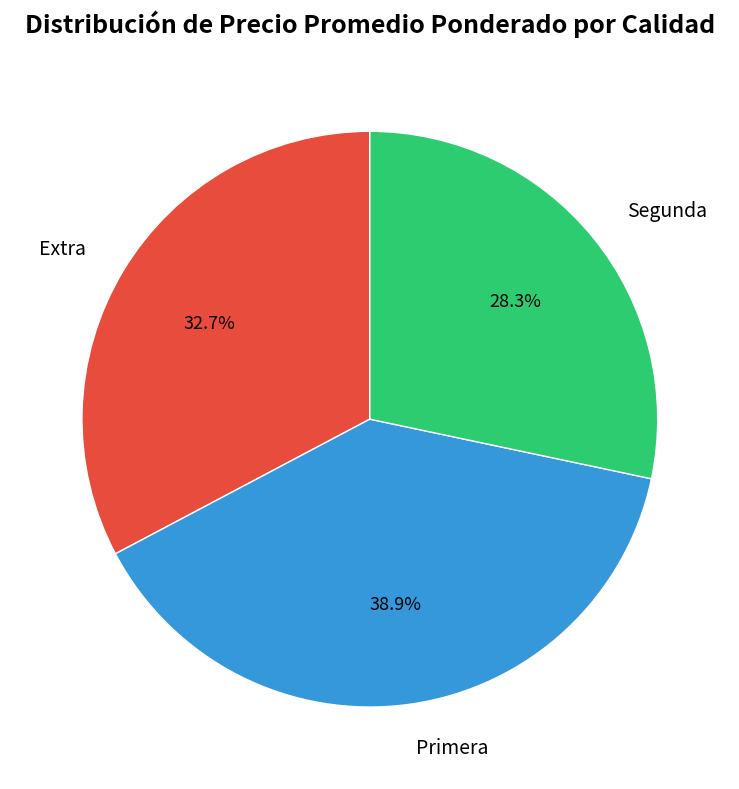

Which slice is the largest?

Primera